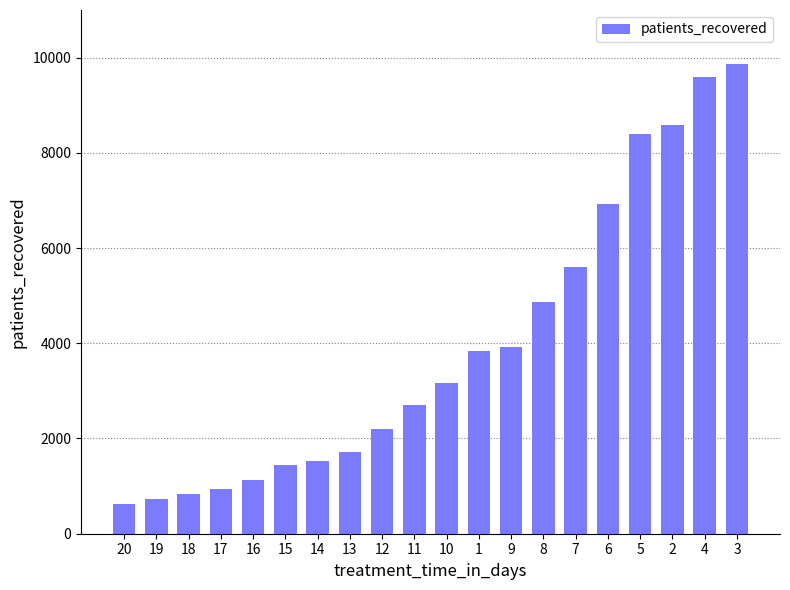

What is the sum of the values at 2 and 8?

13459